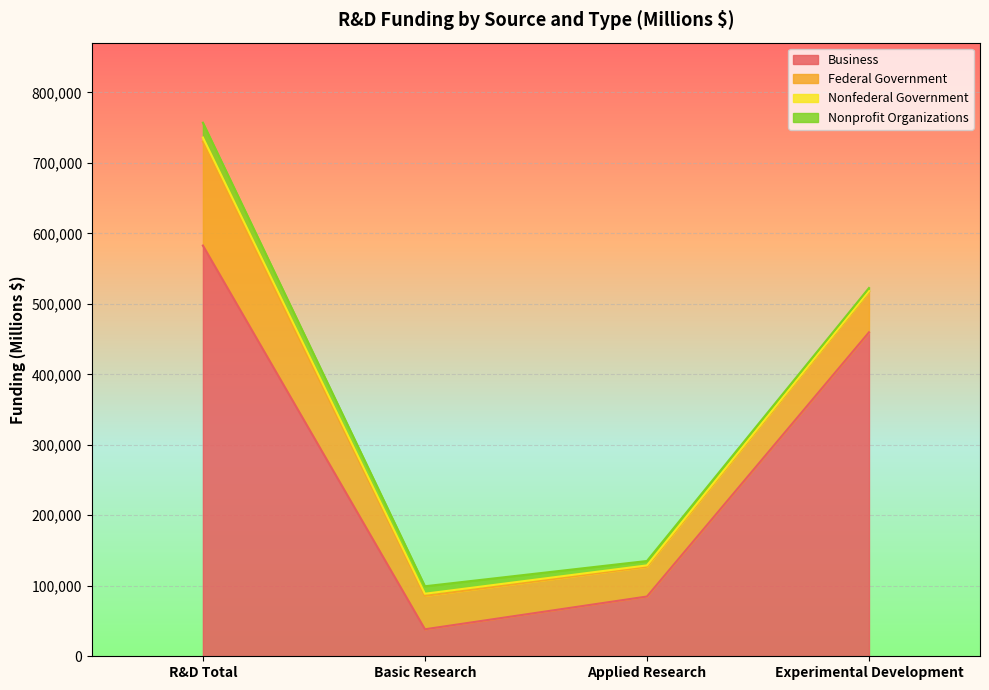

Is it true that Nonprofit Organizations equals 855 at Experimental Development?

False